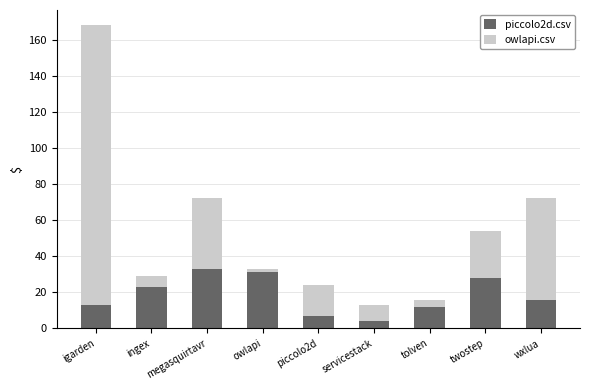

The value of piccolo2d.csv at owlapi is 14. True or false?

False